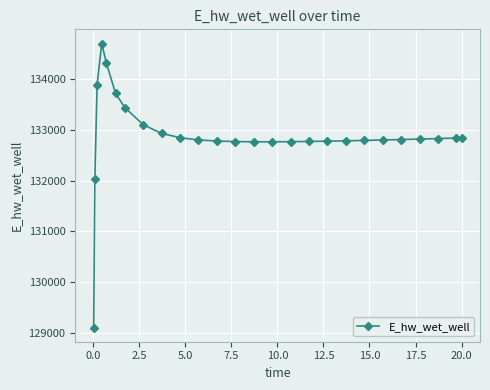

What is the value of the 15th point from the left?

132766.2